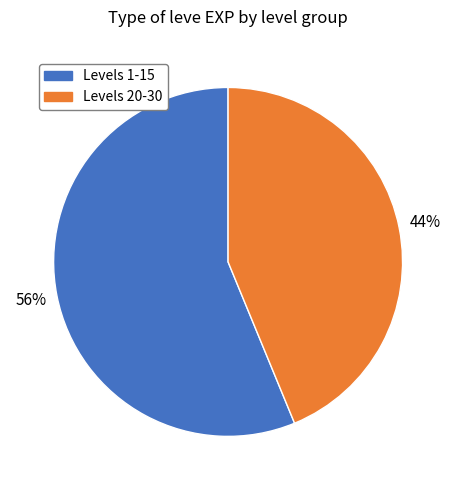

To the nearest percent, what is the difference between the largest and smallest slice percentages?

12%